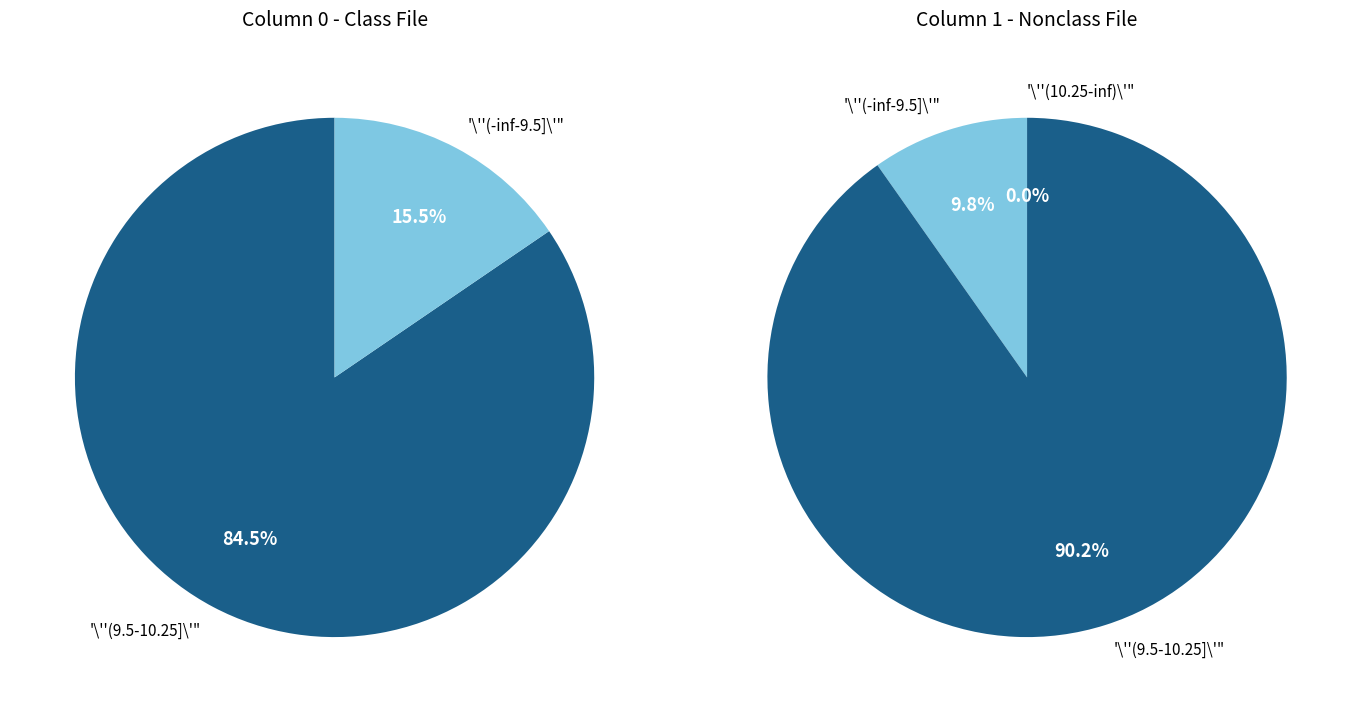

Rank the series by their average value, from highest to lowest.

0, 1